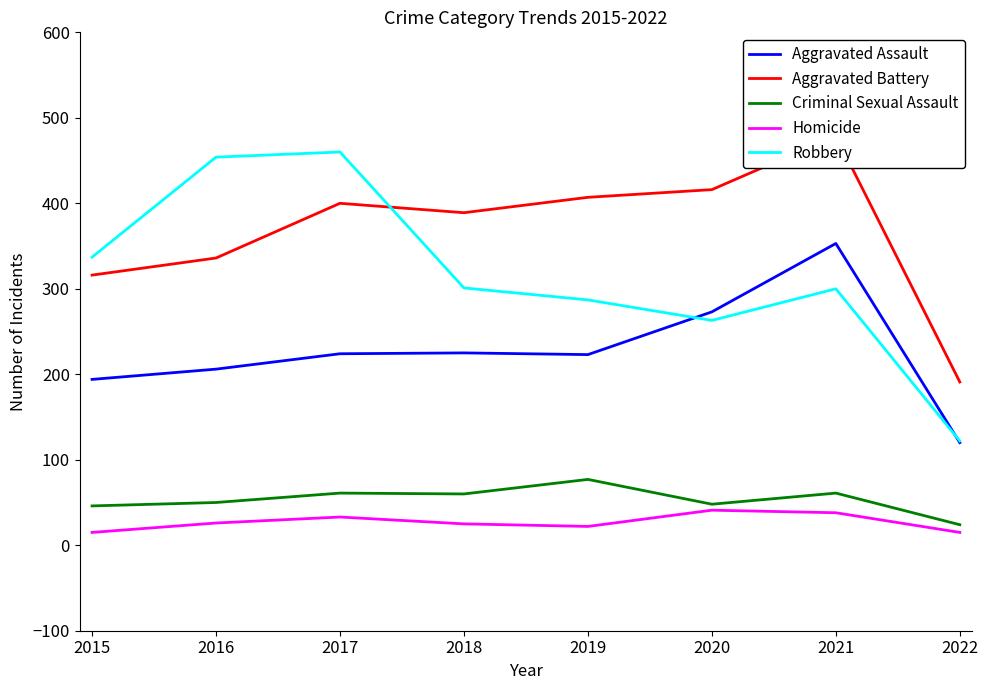

At how many categories does at least one series exceed 417?

3